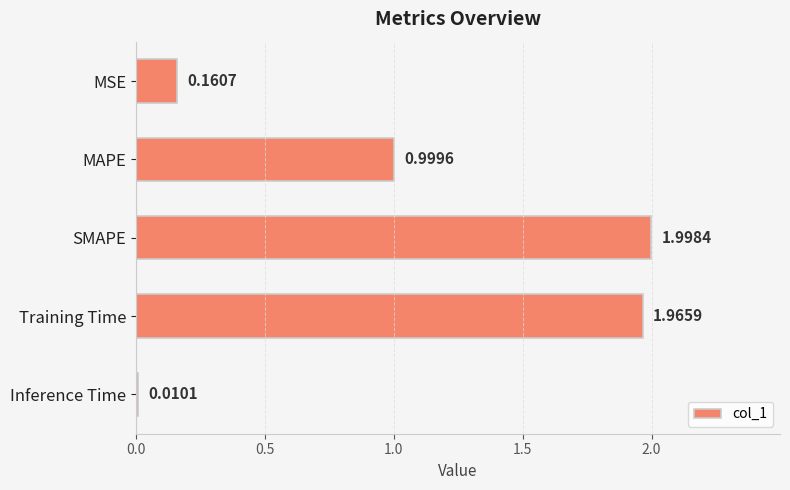

What is the label of the 1st bar from the bottom?

Inference Time